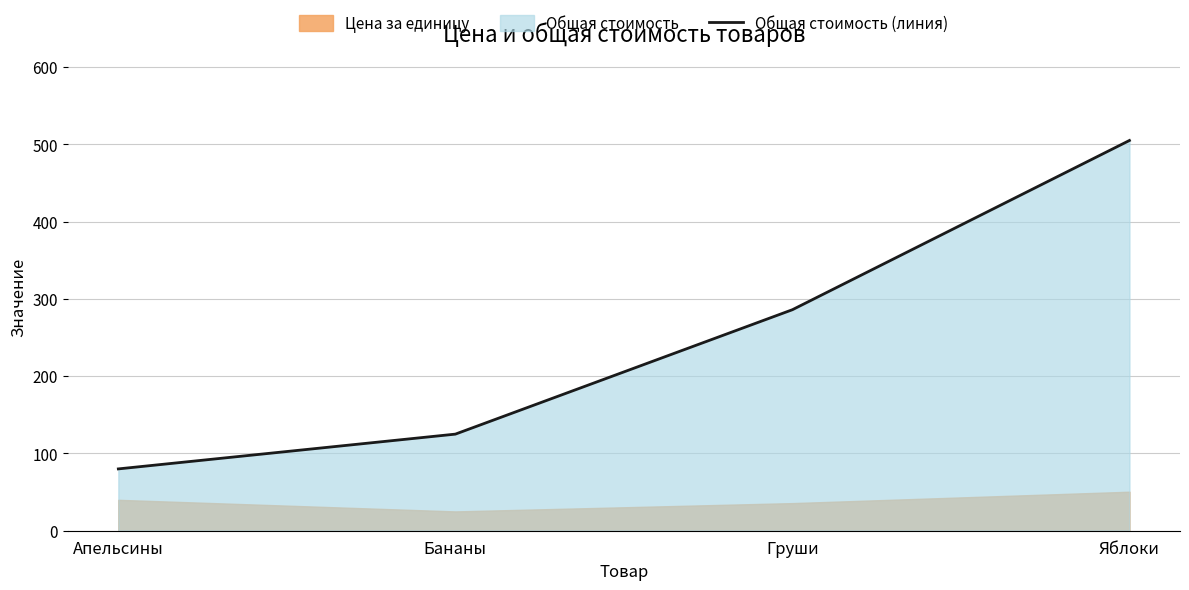

How many values are between 125 and 505?

3